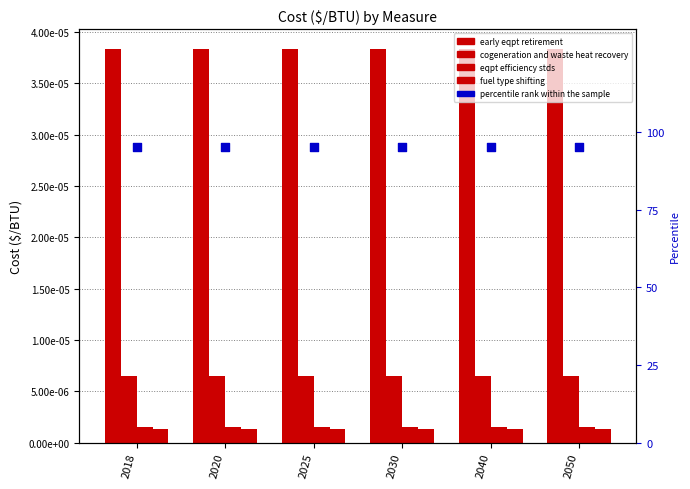

At how many categories does at least one series exceed 40?

6